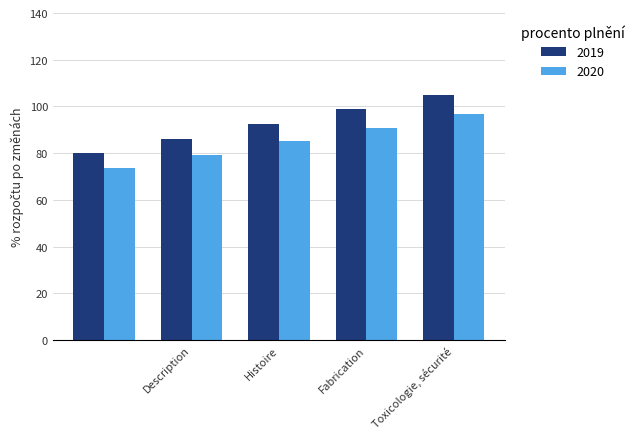

What is the sum of all 2019 values?

462.5